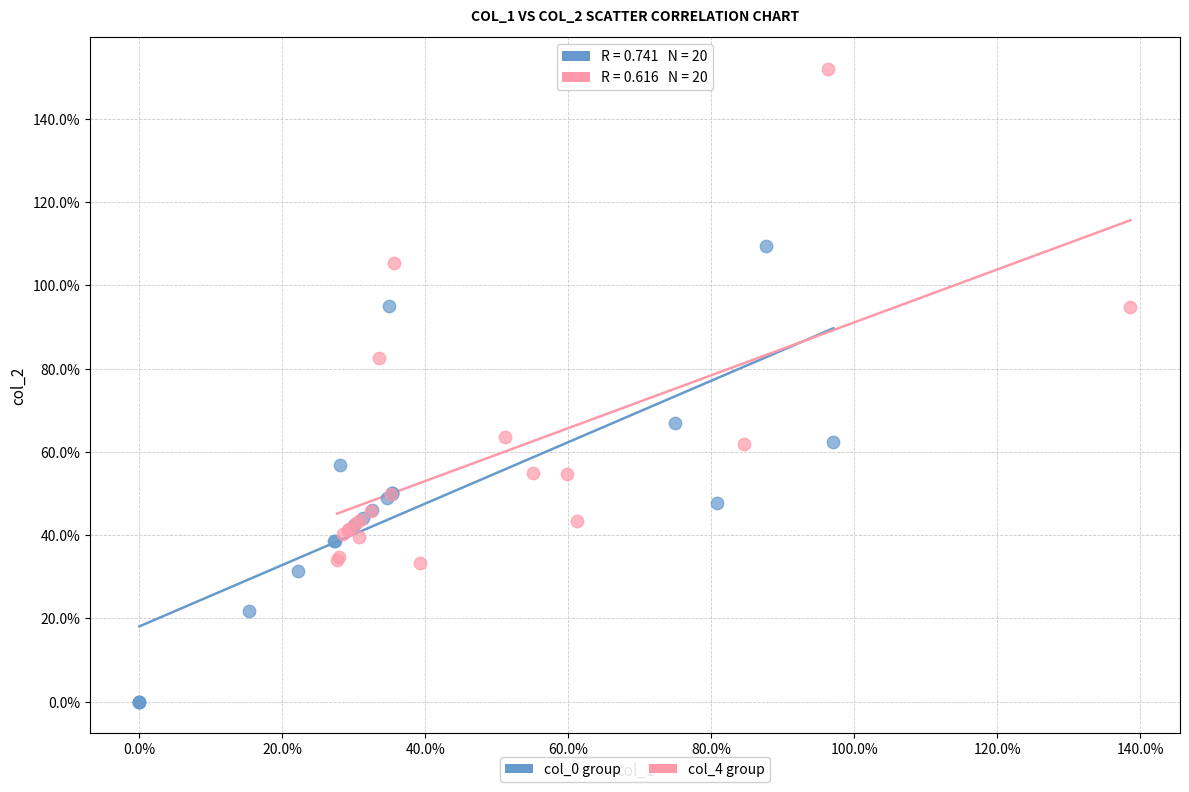

Which series contains the highest Y value?

col_4 group